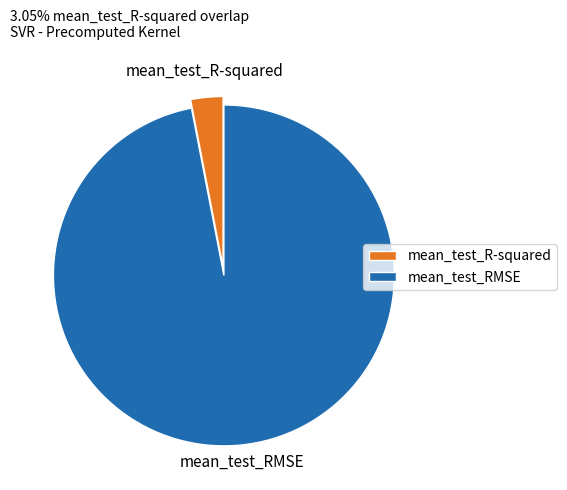

Is there a majority slice in this chart?

Yes